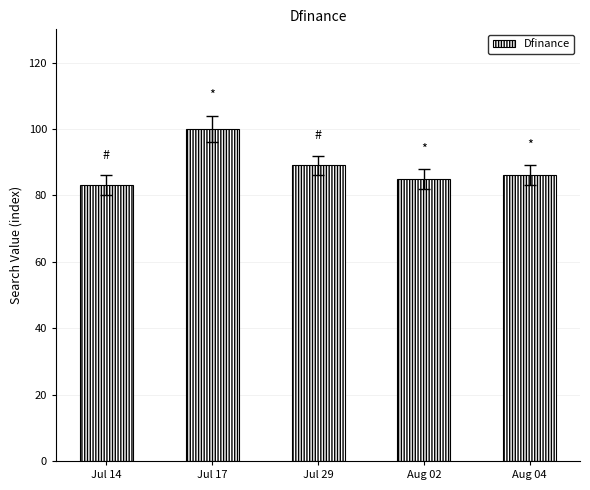

Reading left to right, what are all the values shown in this chart?

Jul 14=83	Jul 17=100	Jul 29=89	Aug 02=85	Aug 04=86